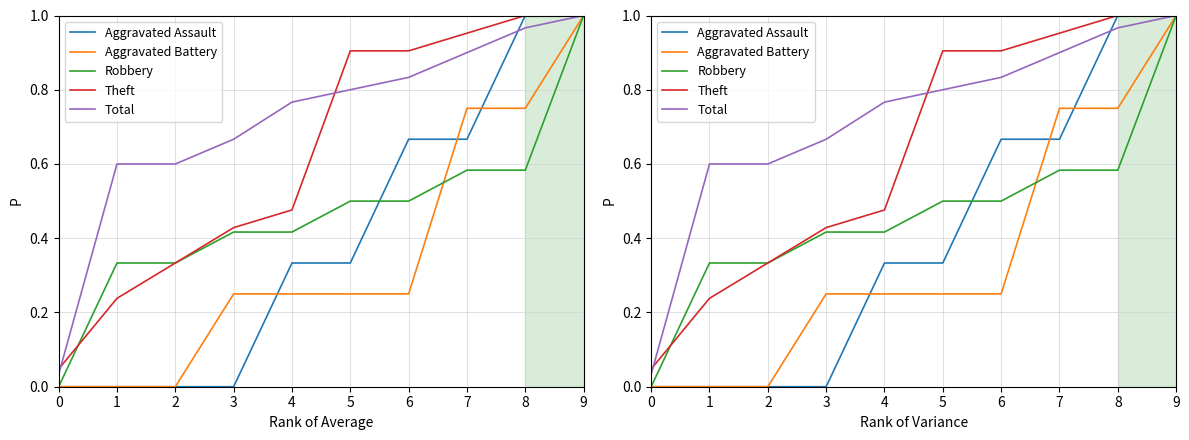

At how many categories does at least one series exceed 0?

10